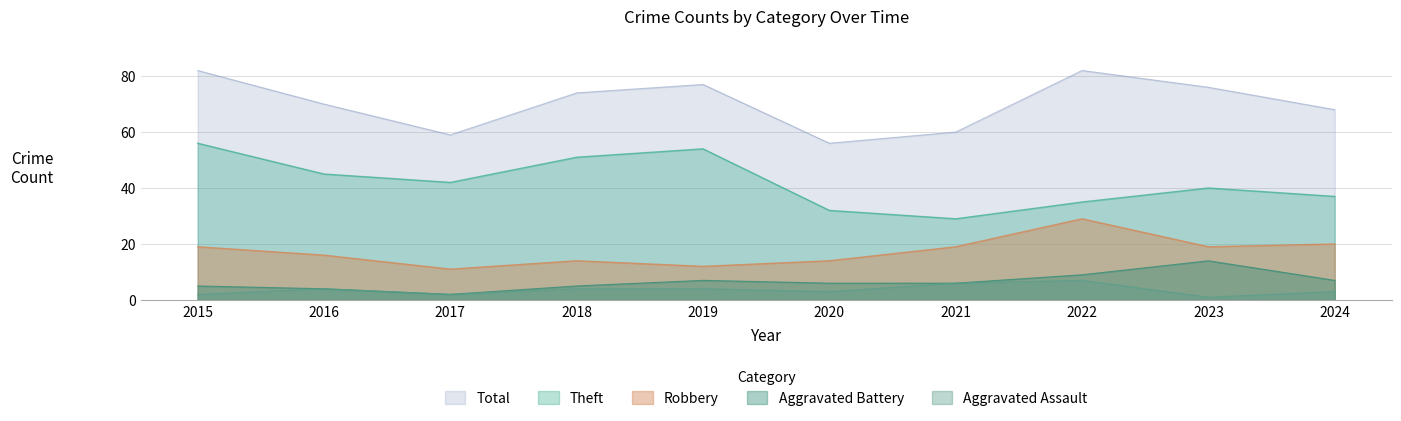

What value does the Total series have at 2016?

70